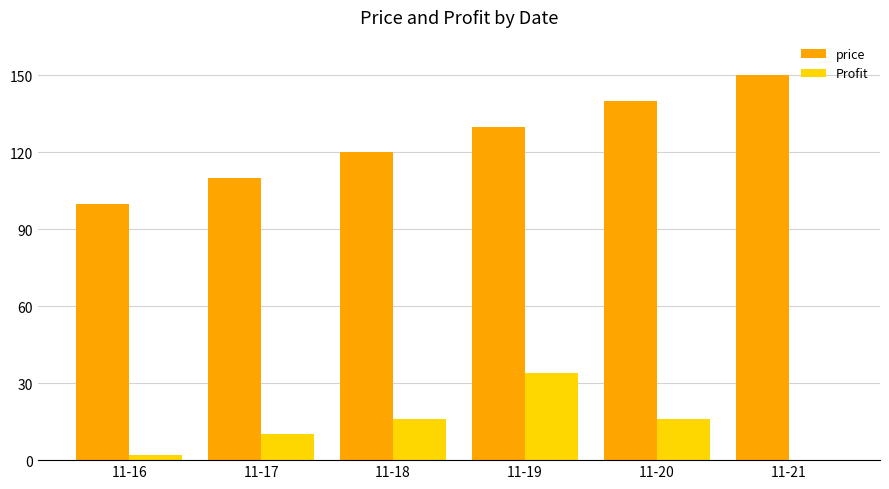

How many price values are between 110 and 140?

4